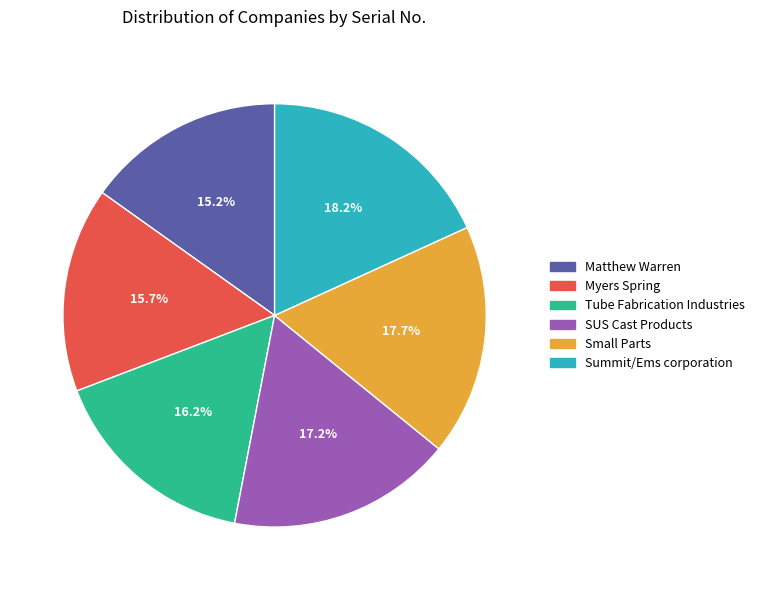

Is Small Parts the majority of the pie?

No